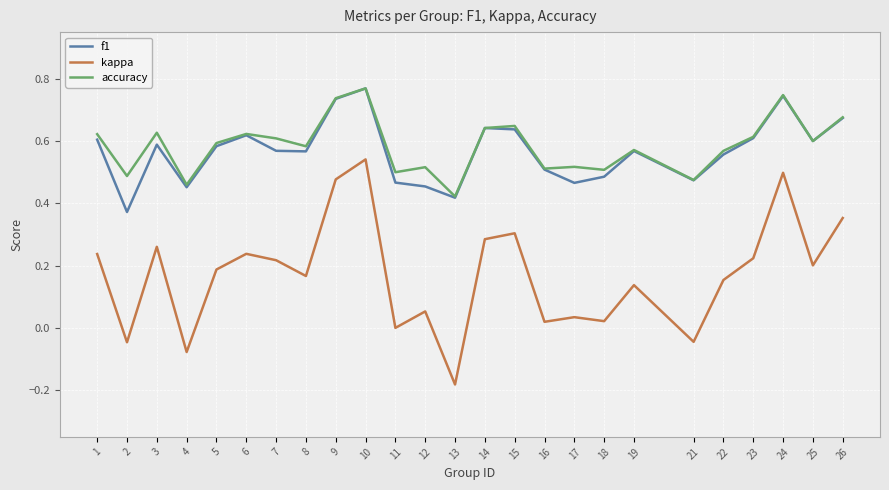

True or false: kappa has a value of 0.2 at 7.

True